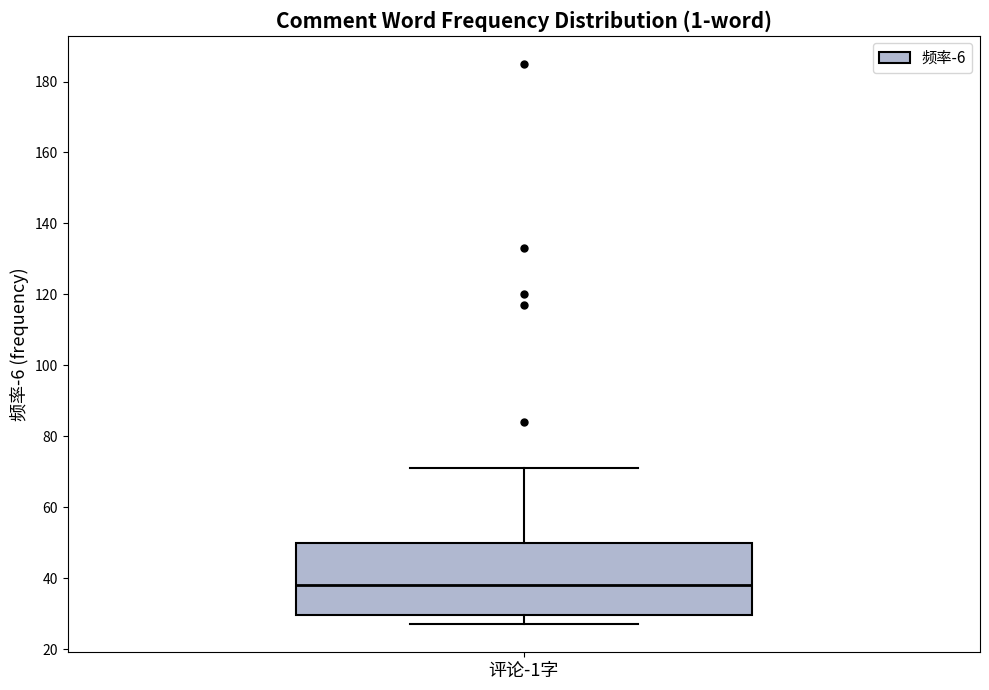

Read this box plot against the y-axis: the position of the median line, the range covered by the box, and the ends of both whiskers. The values are not printed on the chart, so give them approximately, as read against the axis.

median 38, box 30 to 50, whiskers 28 to 72